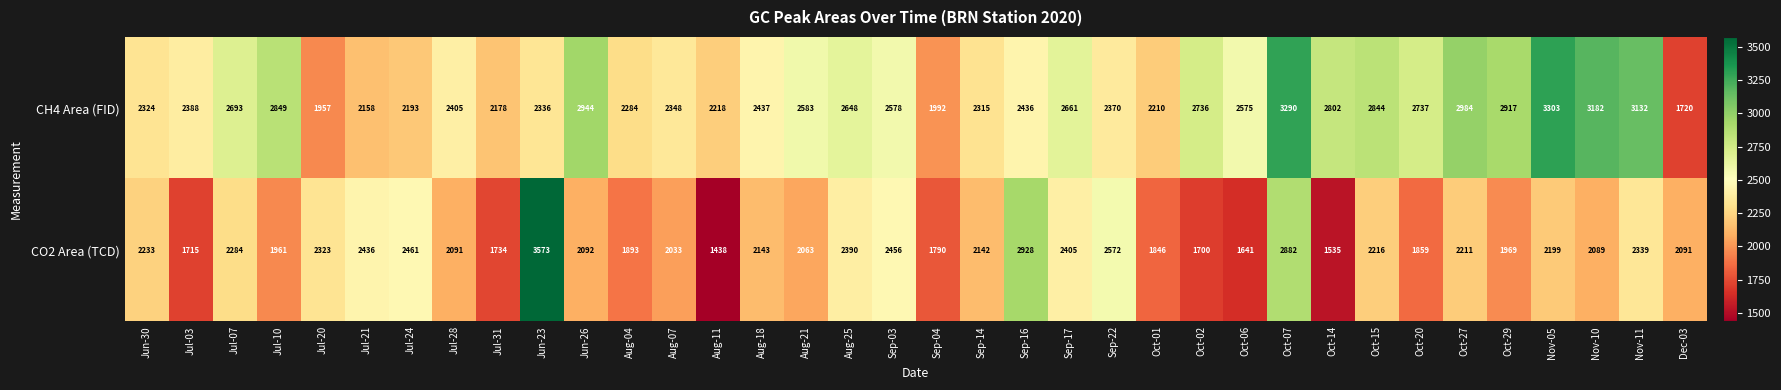

Which series has the largest total across all categories?

CH4 Area (FID)